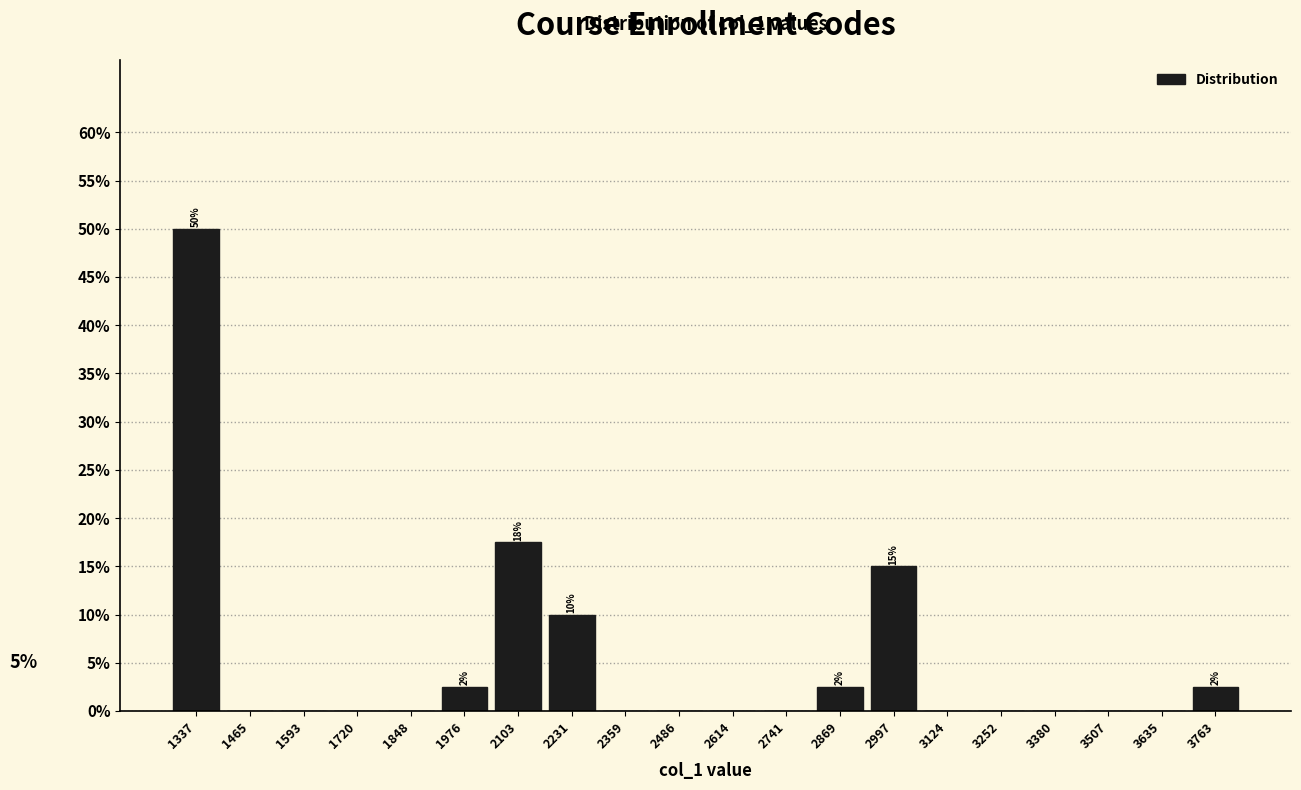

Which range on the x-axis has the tallest bar?

1280 to 1400